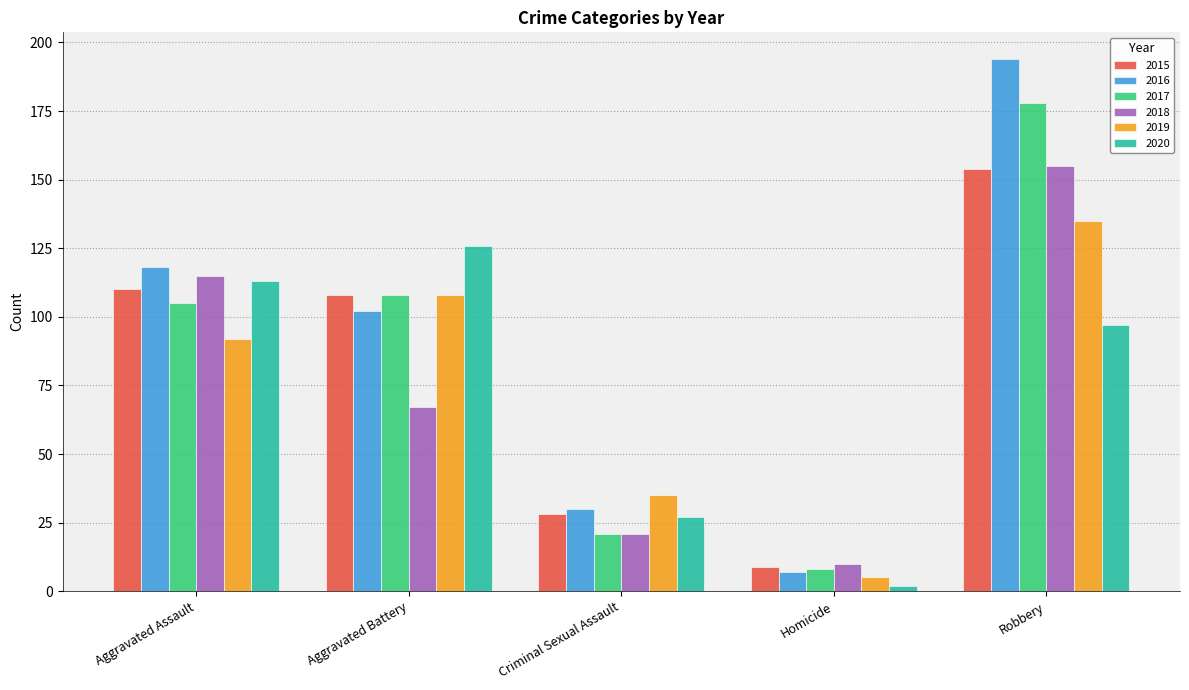

What is the approximate value of 2019 at Homicide?

5